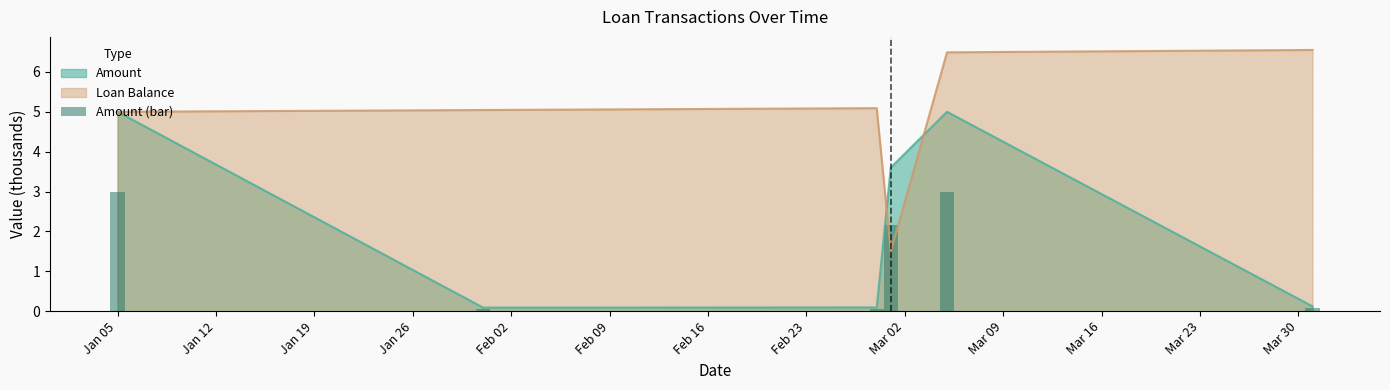

The value at Feb 02 is 4.6. True or false?

False